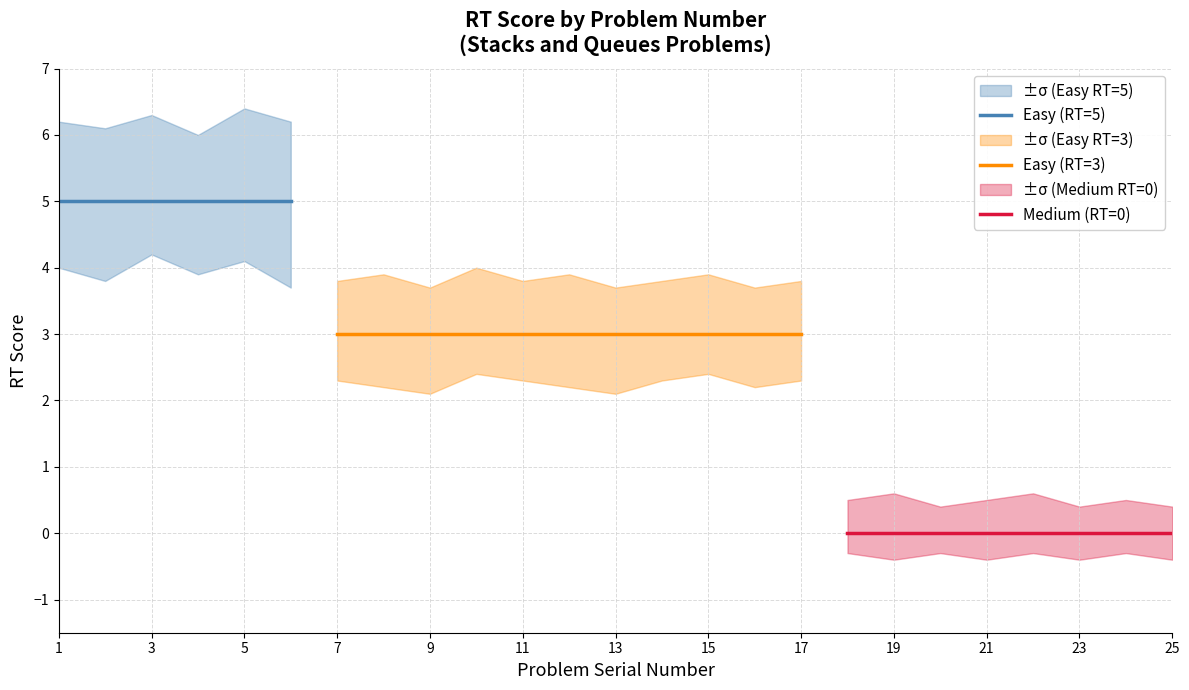

How many lines are shown in the chart?

3